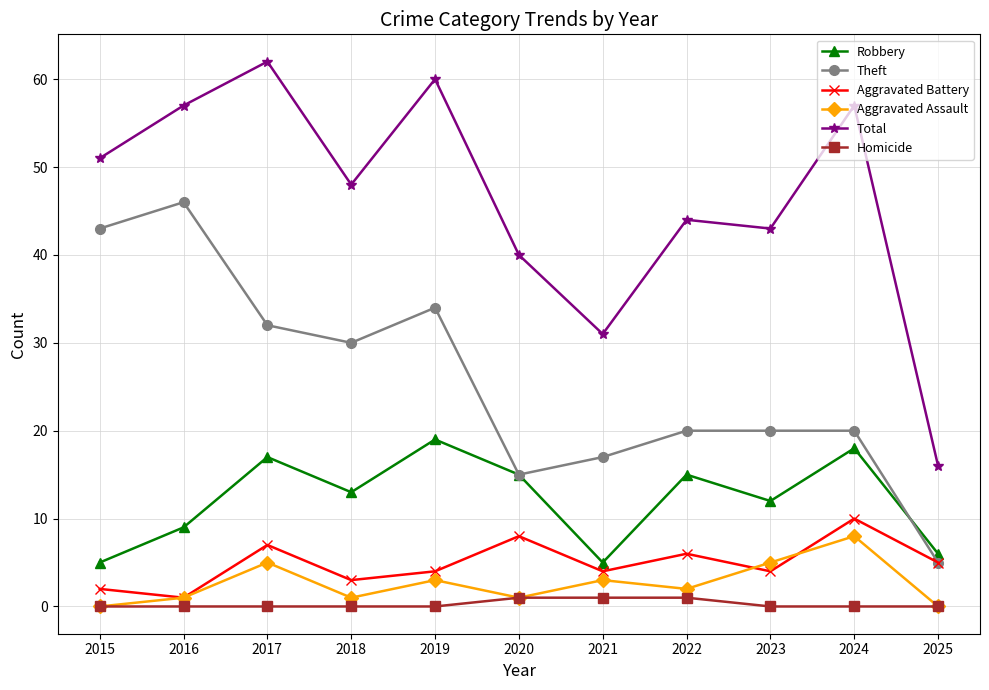

Which category has the highest value across all series?

2017